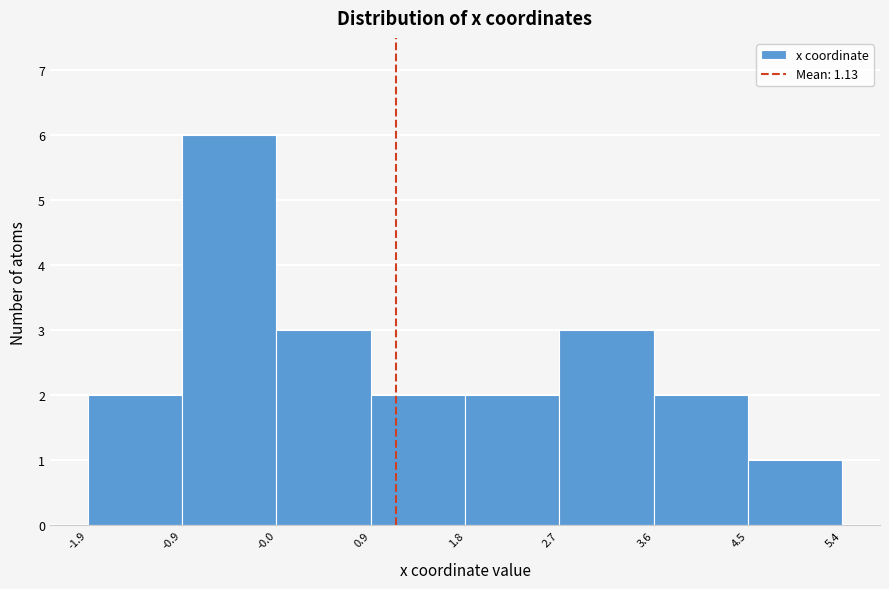

Reading left to right, transcribe this chart: for each bar, give the range it covers on the x-axis and its height. The values are not printed on the chart, so give them approximately, as read against the axis.

-1.9 to -0.9: 2
-0.9 to -0.0: 6
-0.0 to 0.9: 3
0.9 to 1.8: 2
1.8 to 2.7: 2
2.7 to 3.6: 3
3.6 to 4.5: 2
4.5 to 5.4: 1